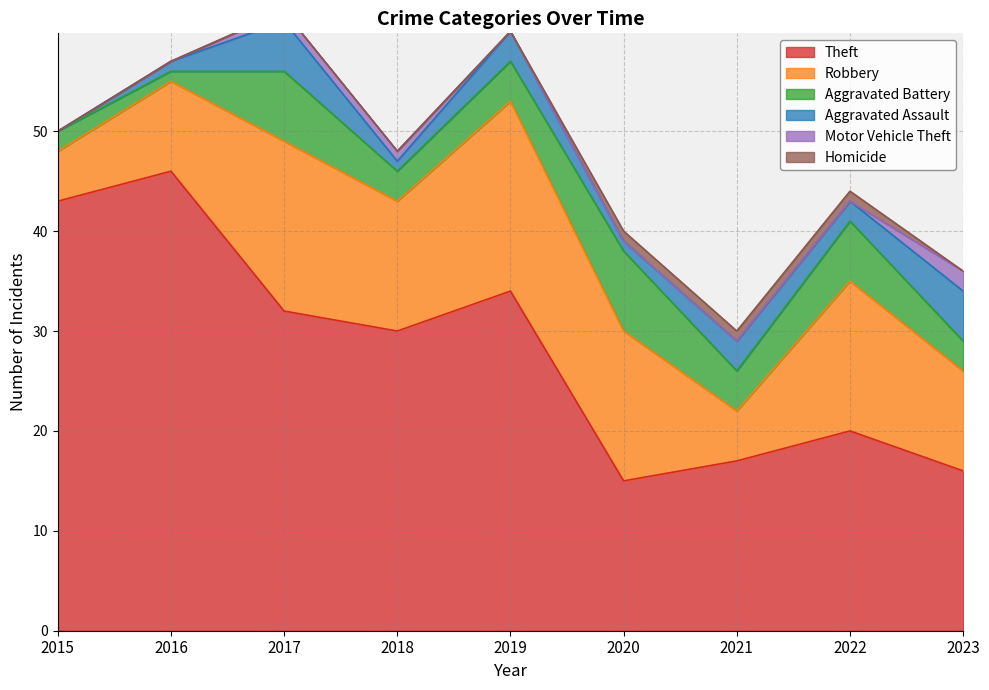

Does the chart have visible grid lines?

Yes